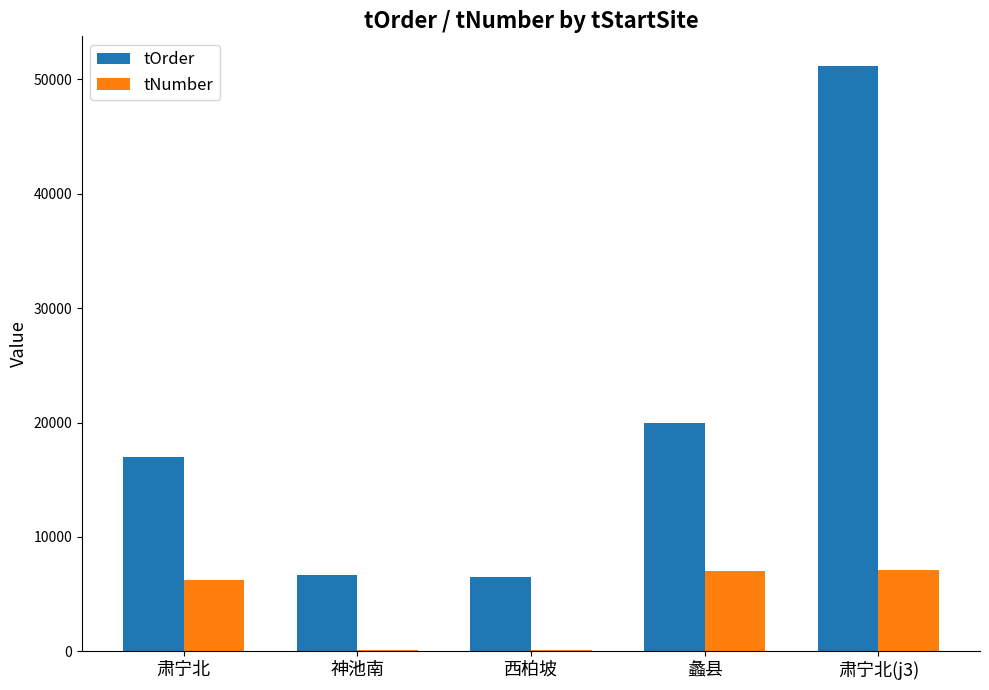

What is the sum of all tOrder values?

101337